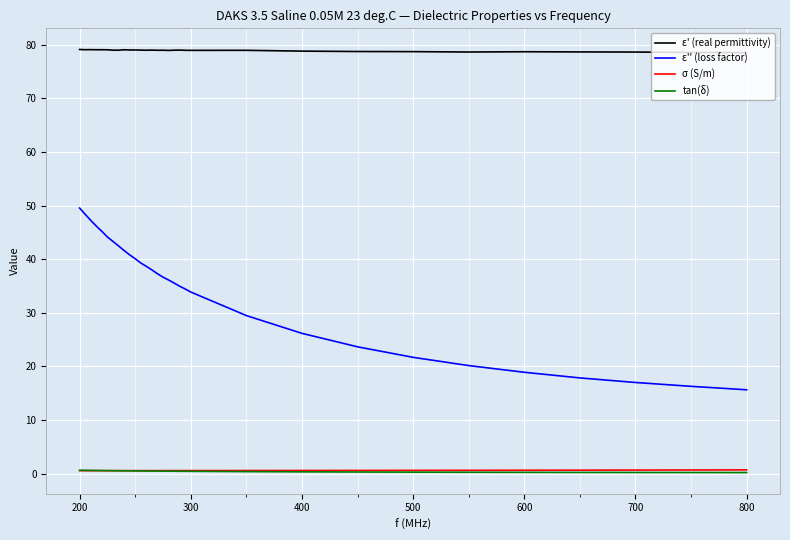

What is the average value of the ε' (real permittivity) series?

78.9